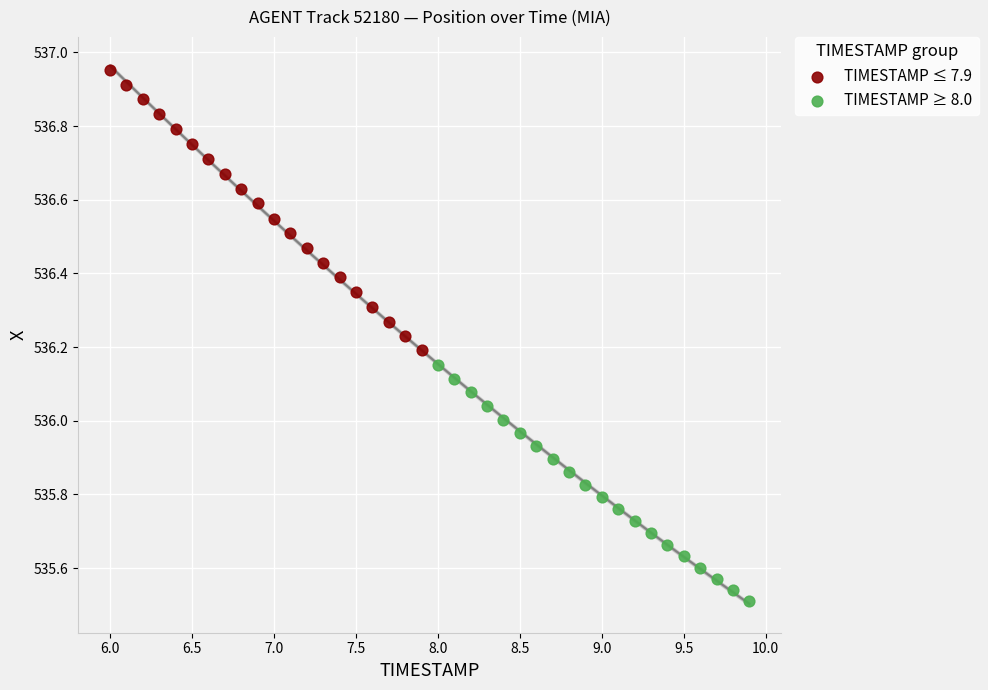

Which series contains the lowest Y value?

TIMESTAMP ≥ 8.0